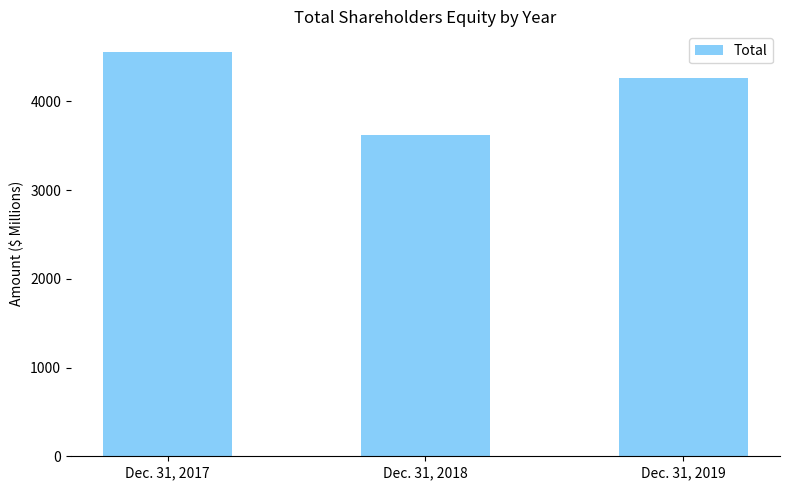

Is it true that the value at Dec. 31, 2018 is 3618?

True